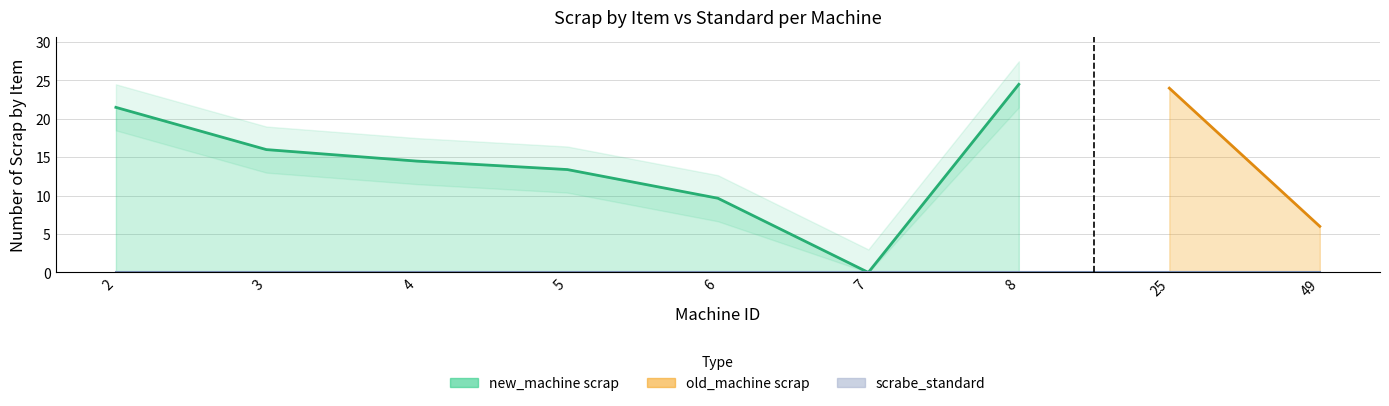

The scrabe_standard series shows 0.0 at 49. True or false?

True